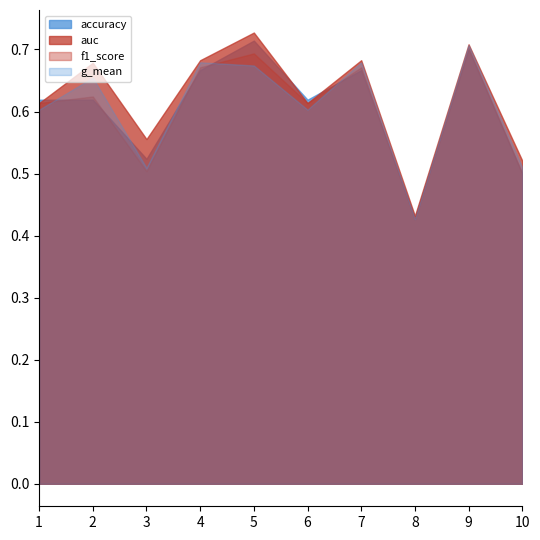

Reading left to right, what are all the values shown in this chart?

accuracy: 0.6	0.6	0.5	0.7	0.7	0.6	0.7	0.4	0.7	0.5
auc: 0.6	0.7	0.6	0.7	0.7	0.6	0.7	0.4	0.7	0.5
f1_score: 0.6	0.6	0.5	0.7	0.7	0.6	0.7	0.4	0.7	0.5
g_mean: 0.6	0.7	0.5	0.7	0.7	0.6	0.7	0.4	0.7	0.5